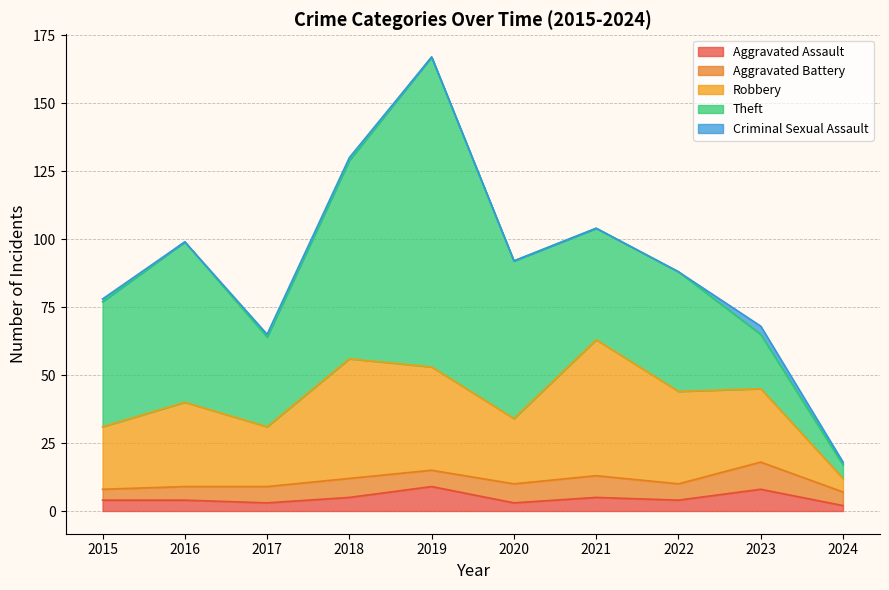

Which category has the highest value in the Theft series?

2019